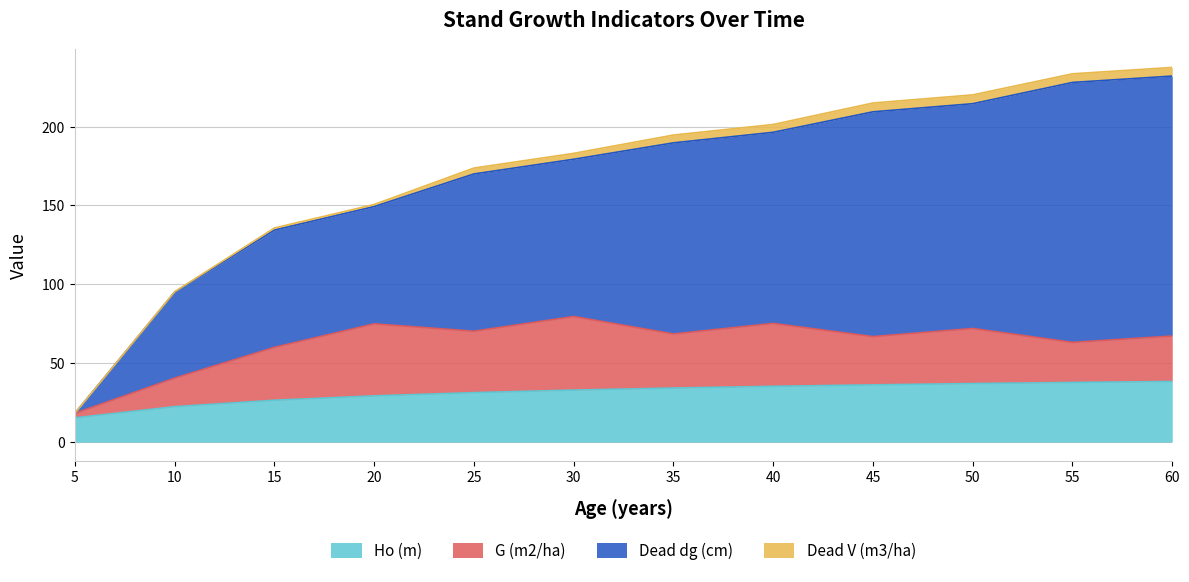

What is the highest value of the Ho (m) series?

38.4